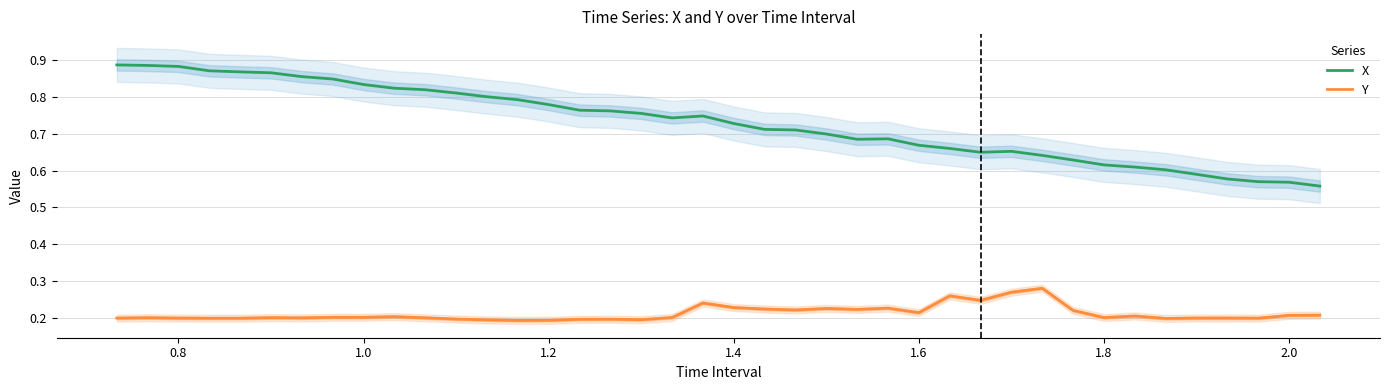

True or false: X has a value of 0.3 at 1.6.

False